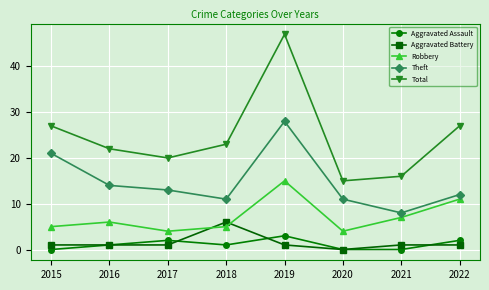

Is the value of Aggravated Assault at 2020 greater than the value of Total at 2022?

No